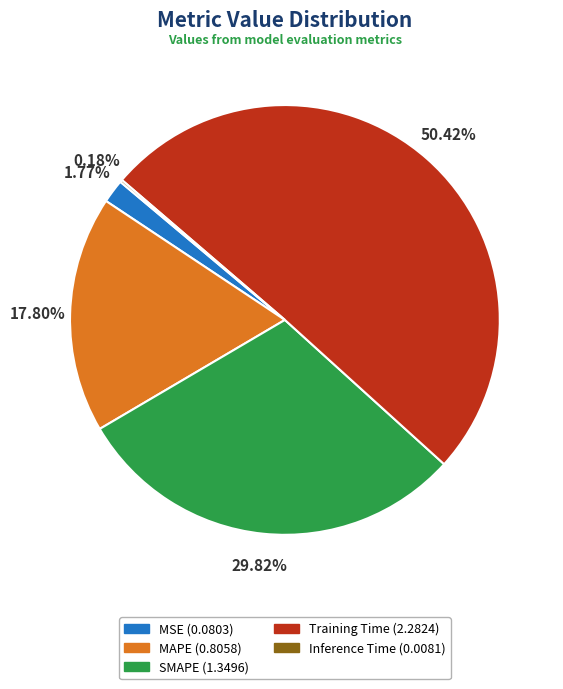

To the nearest percent, what is the average slice percentage?

20%